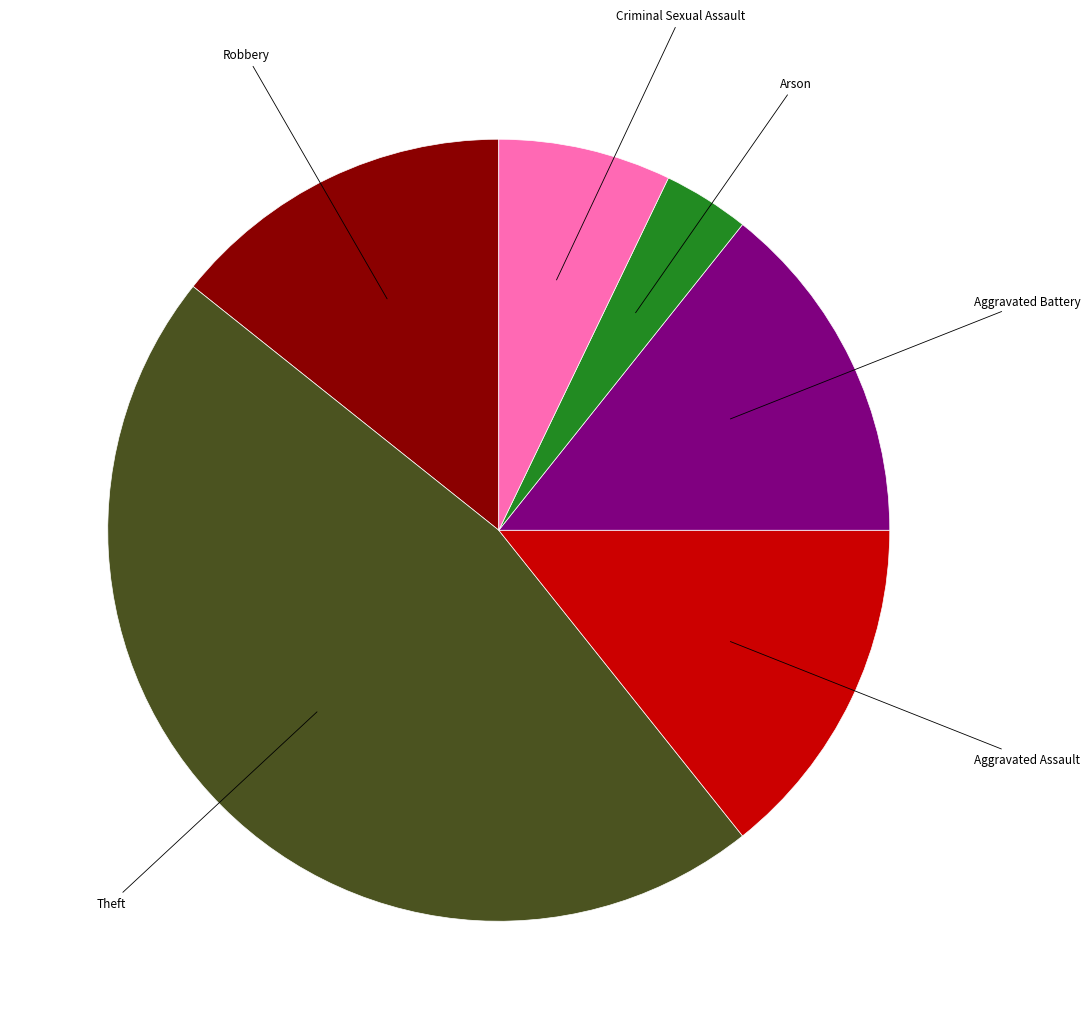

Does any single category account for the majority?

No